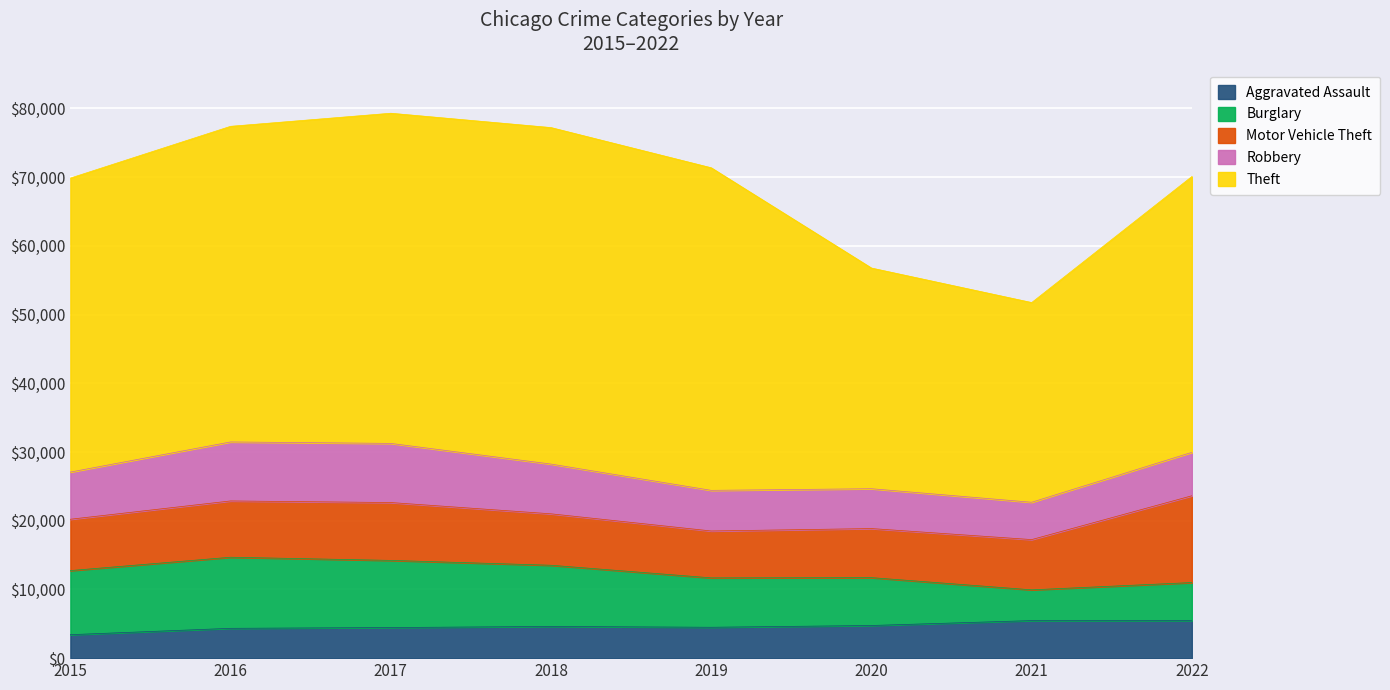

Rank the series at 2015 from highest to lowest value.

Theft, Burglary, Motor Vehicle Theft, Robbery, Aggravated Assault